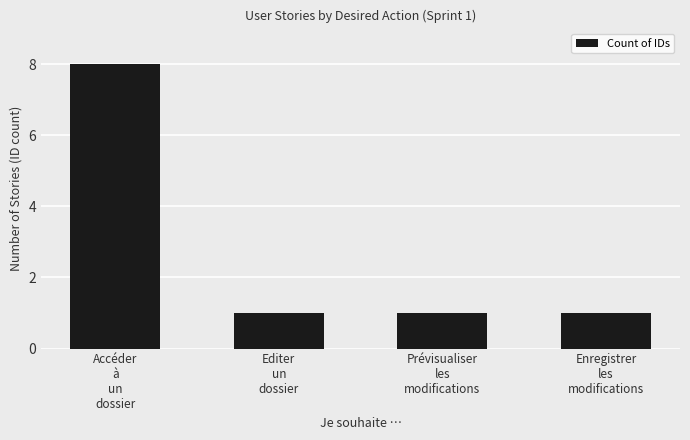

What is the value of the 2nd bar from the left?

1